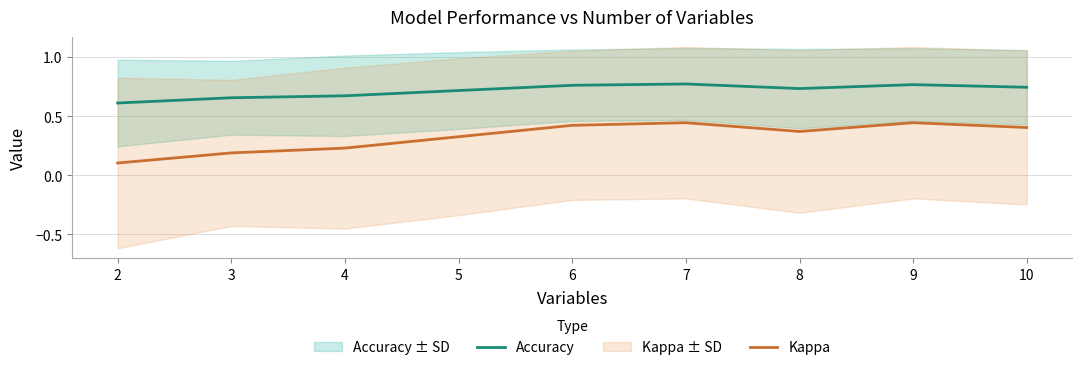

True or false: Kappa and Accuracy intersect in this chart.

False